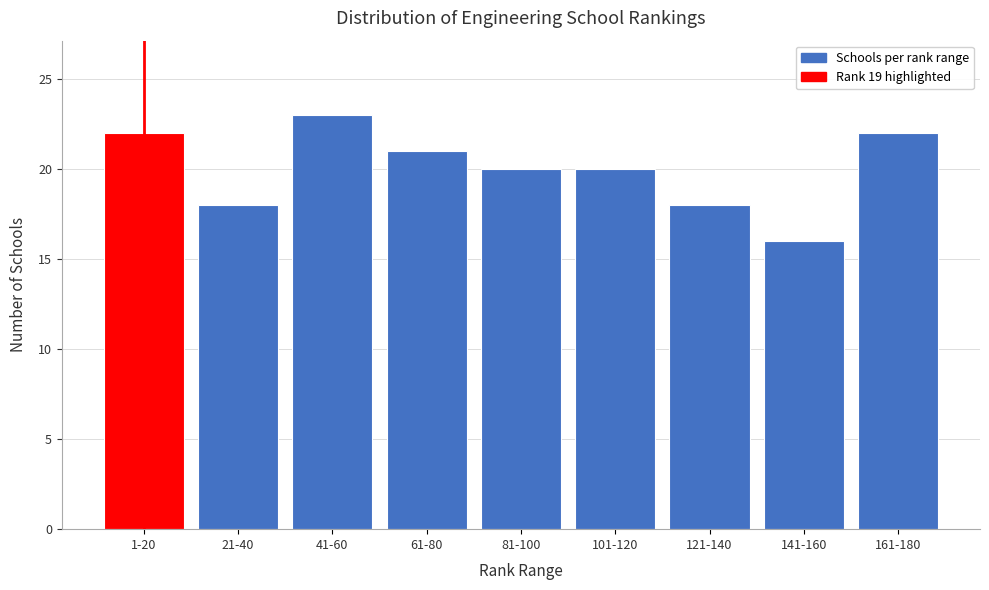

Reading left to right, list all the values displayed in this chart.

22	18	23	21	20	20	18	16	22